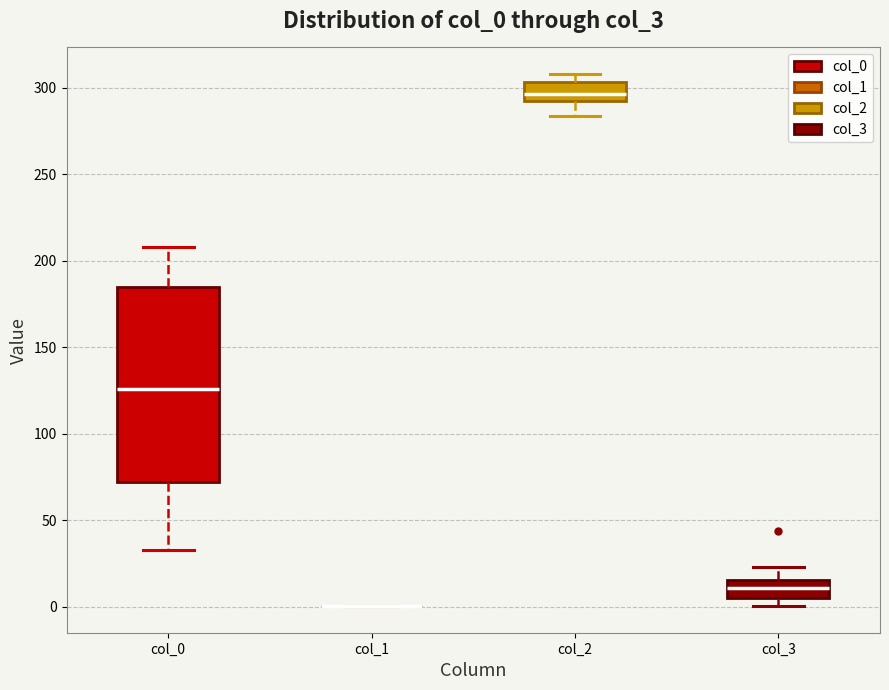

Reading left to right, transcribe this box plot: for each box, give where its median line is, the range the box spans, and where its two whiskers end, as read against the y-axis. The values are not printed on the chart, so give them approximately, as read against the axis.

col_0: median 125, box 70 to 185, whiskers 30 to 210
col_1: box collapsed to a line at 0, whiskers 0 to 0
col_2: median 295, box 290 to 305, whiskers 285 to 310
col_3: median 10, box 5 to 15, whiskers 0 to 25